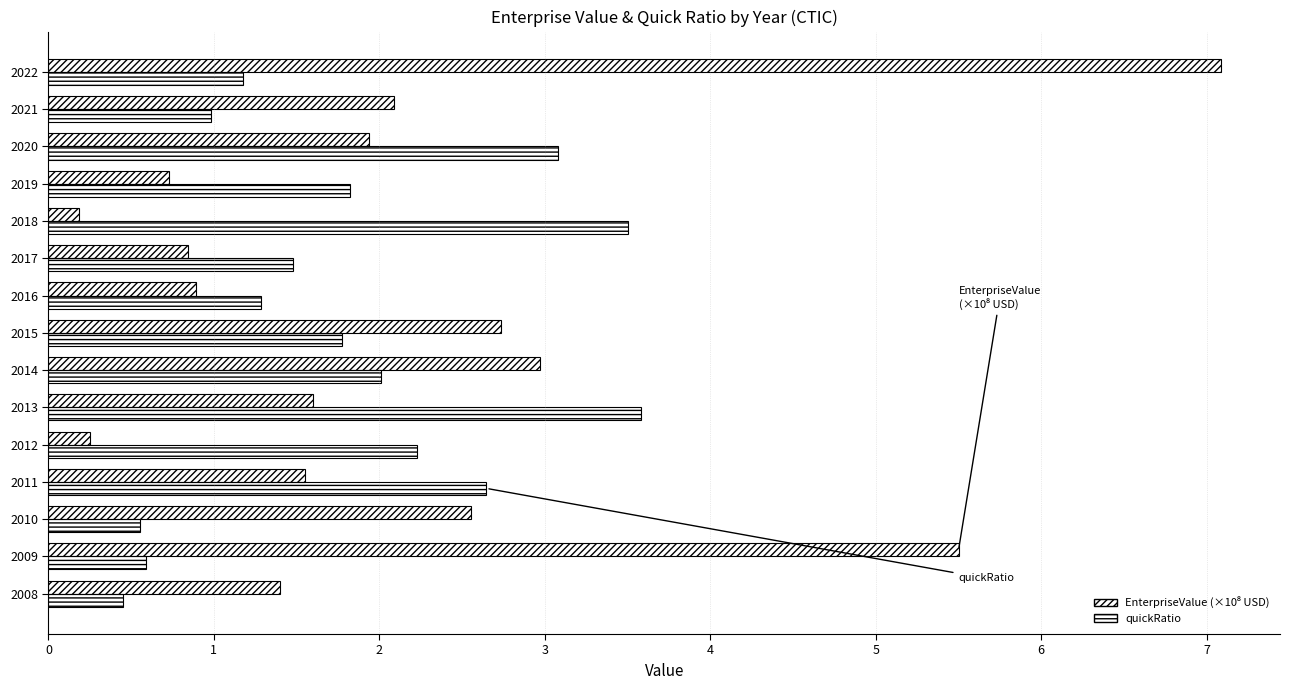

How many categories are shown in the chart?

15